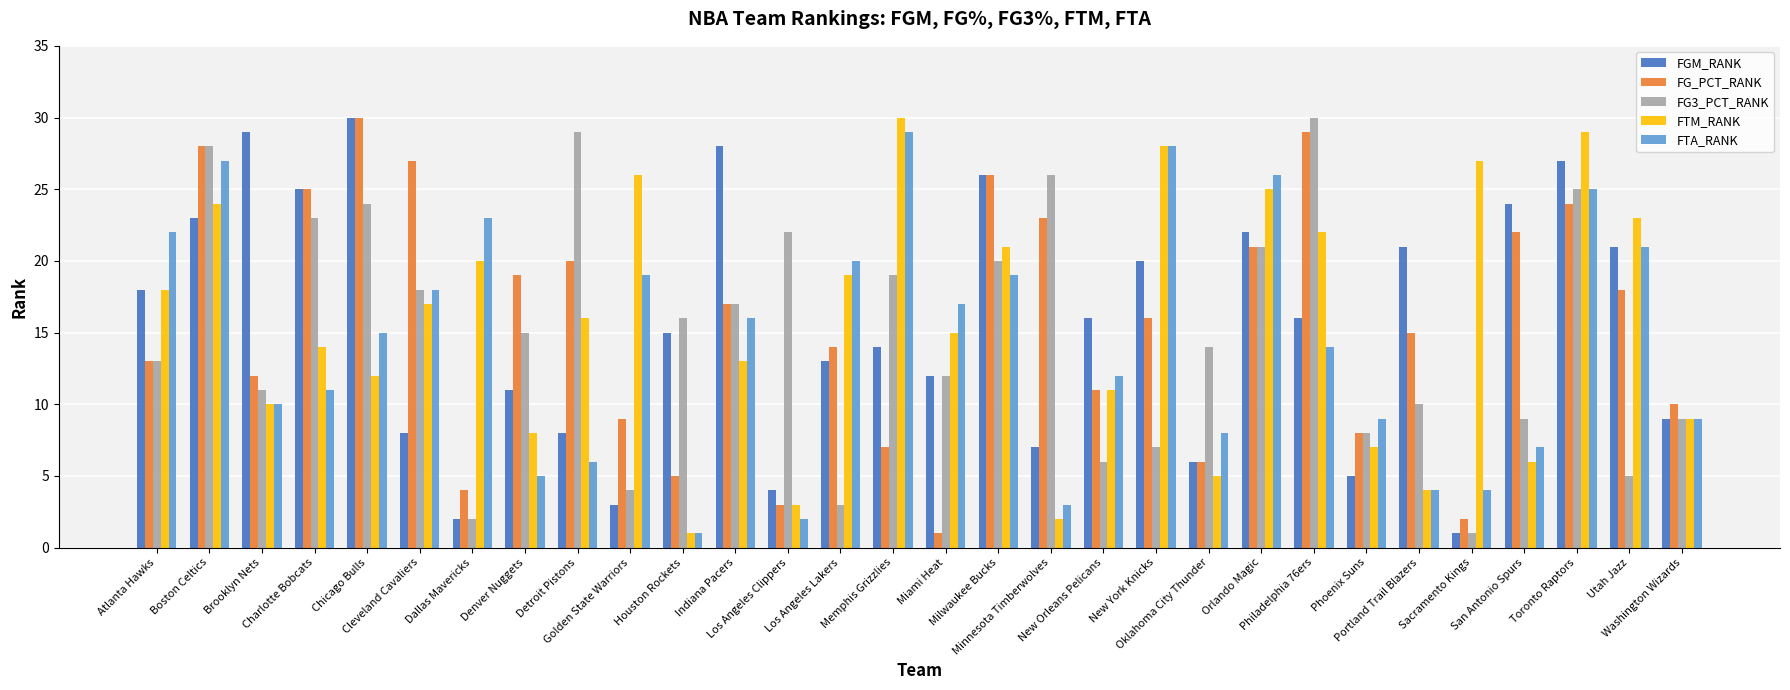

What is the spread (max minus min) of values at Los Angeles Clippers?

20